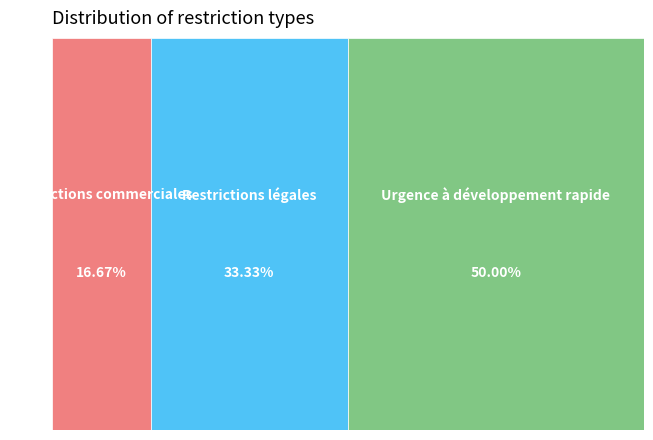

How much of the chart is everything except Urgence à développement rapide?

50.0%